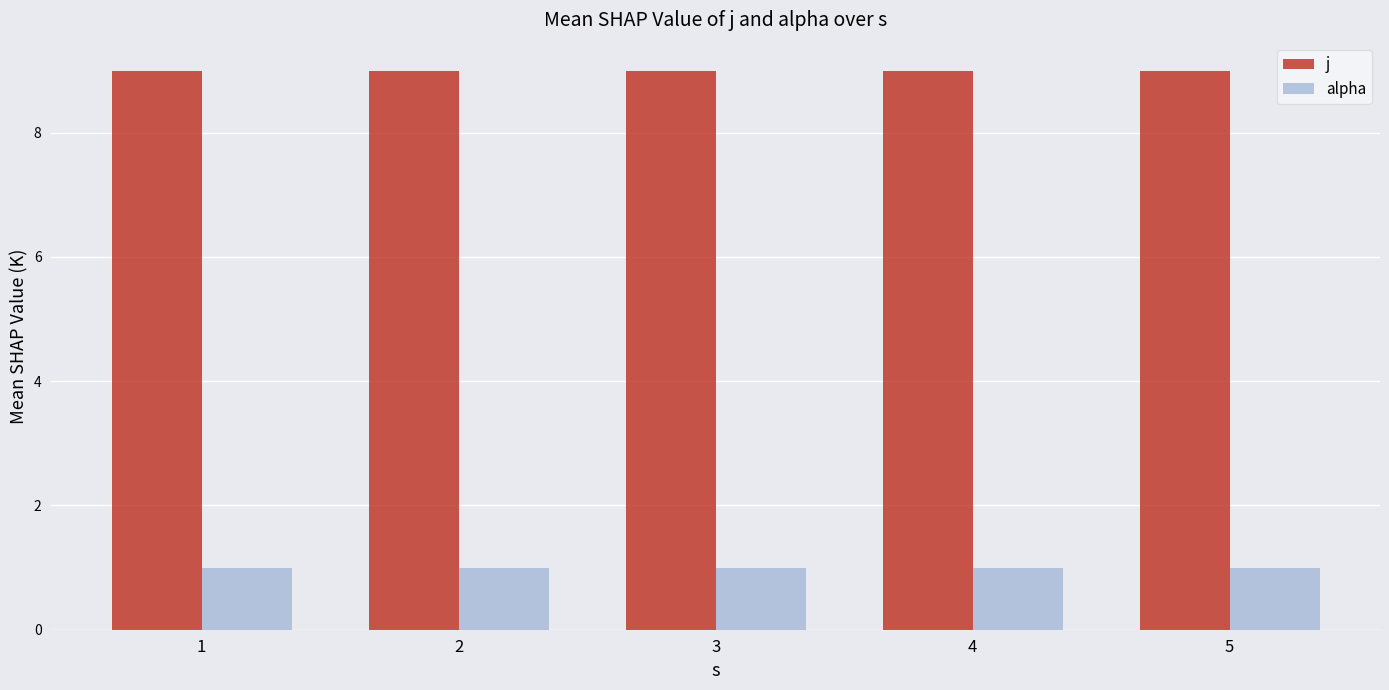

What is the total value across all series at 2?

10